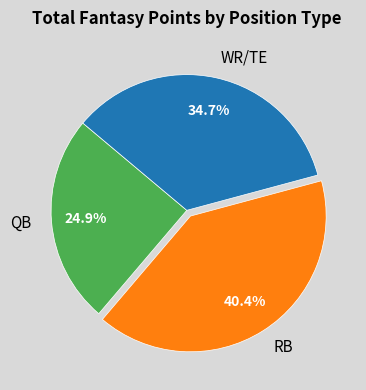

Does any single category account for the majority?

No